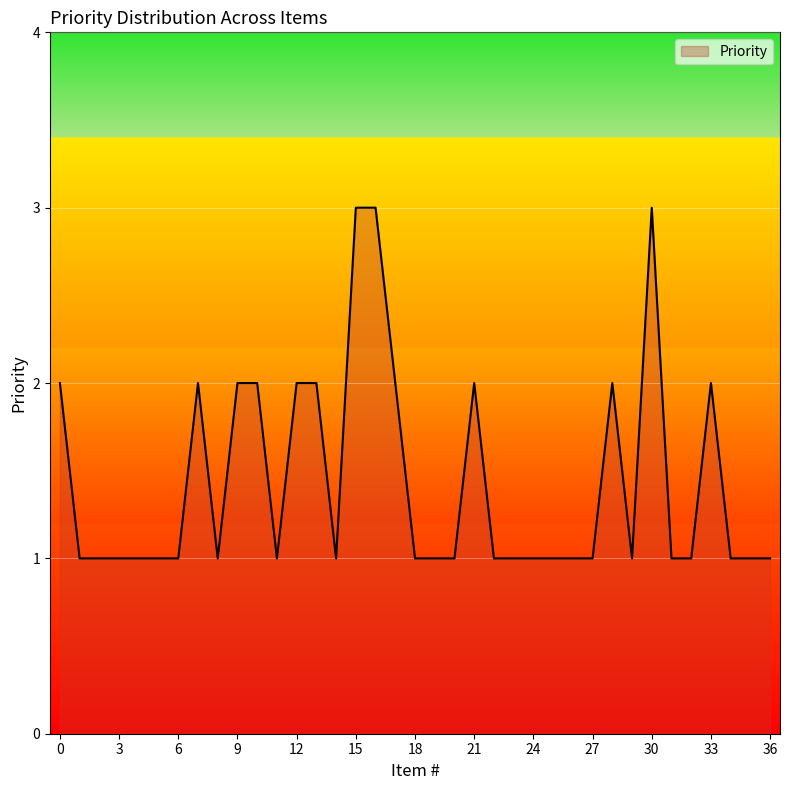

What is the greatest value displayed?

3